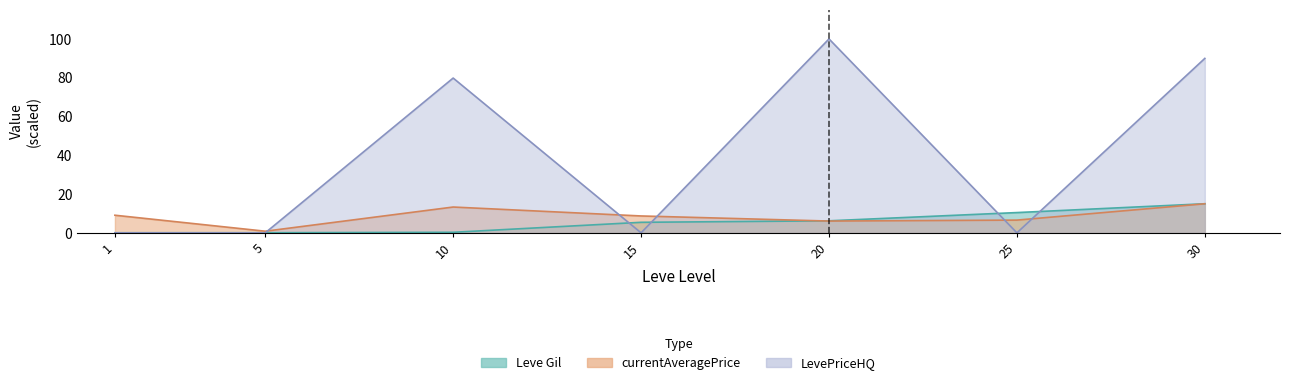

At which category is the sum across all series the highest?

30